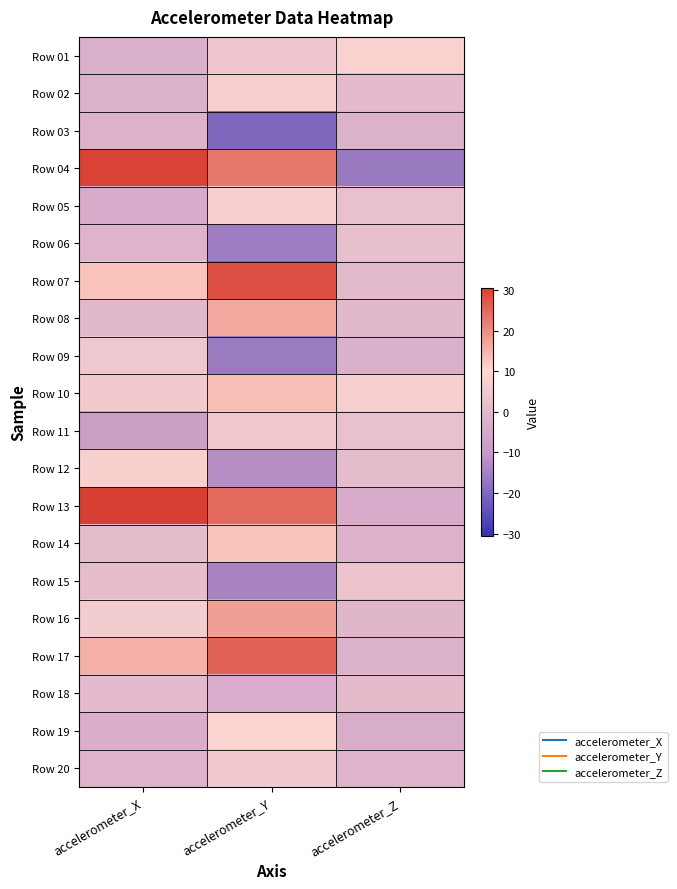

Reading left to right, extract all data points from this chart.

Row 01: accelerometer_X=-2.7	accelerometer_Y=4.5	accelerometer_Z=8.3
Row 02: accelerometer_X=-2.6	accelerometer_Y=7.2	accelerometer_Z=0.5
Row 03: accelerometer_X=-2.1	accelerometer_Y=-19.9	accelerometer_Z=-2.3
Row 04: accelerometer_X=30.1	accelerometer_Y=23.1	accelerometer_Z=-16.4
Row 05: accelerometer_X=-4.2	accelerometer_Y=7.3	accelerometer_Z=2.2
Row 06: accelerometer_X=-1.5	accelerometer_Y=-15.9	accelerometer_Z=1.9
Row 07: accelerometer_X=12.9	accelerometer_Y=28.5	accelerometer_Z=0.4
Row 08: accelerometer_X=-0.1	accelerometer_Y=16.6	accelerometer_Z=-0.1
Row 09: accelerometer_X=4.6	accelerometer_Y=-16.1	accelerometer_Z=-2.7
Row 10: accelerometer_X=5.7	accelerometer_Y=13.6	accelerometer_Z=7.4
Row 11: accelerometer_X=-8.0	accelerometer_Y=5.3	accelerometer_Z=2.3
Row 12: accelerometer_X=7.9	accelerometer_Y=-12.4	accelerometer_Z=1.1
Row 13: accelerometer_X=30.7	accelerometer_Y=24.9	accelerometer_Z=-4.1
Row 14: accelerometer_X=1.2	accelerometer_Y=13.1	accelerometer_Z=-2.0
Row 15: accelerometer_X=1.4	accelerometer_Y=-14.6	accelerometer_Z=3.6
Row 16: accelerometer_X=6.0	accelerometer_Y=17.9	accelerometer_Z=-0.7
Row 17: accelerometer_X=15.4	accelerometer_Y=25.7	accelerometer_Z=-2.5
Row 18: accelerometer_X=0.6	accelerometer_Y=-3.9	accelerometer_Z=0.9
Row 19: accelerometer_X=-3.2	accelerometer_Y=8.8	accelerometer_Z=-3.6
Row 20: accelerometer_X=-1.3	accelerometer_Y=5.4	accelerometer_Z=-1.4